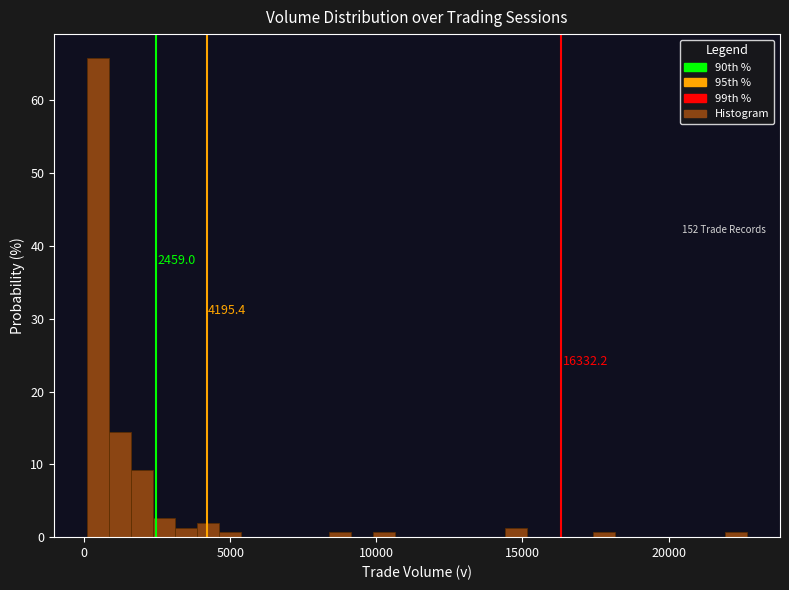

Read against the x-axis, roughly where is the centre of the tallest bar?

500